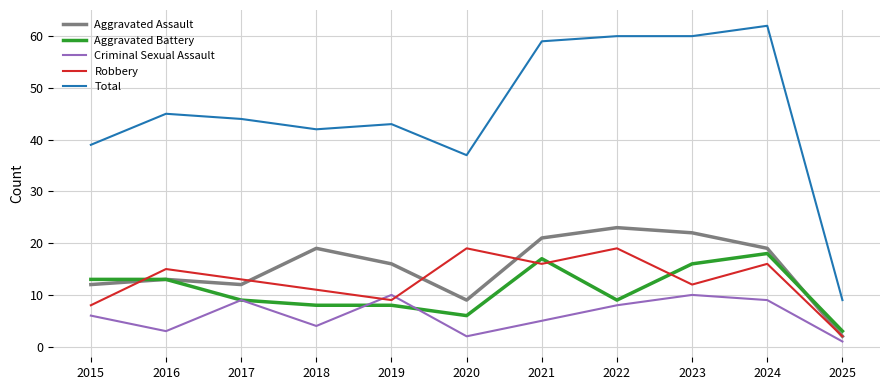

What is the highest value of the Criminal Sexual Assault series?

10